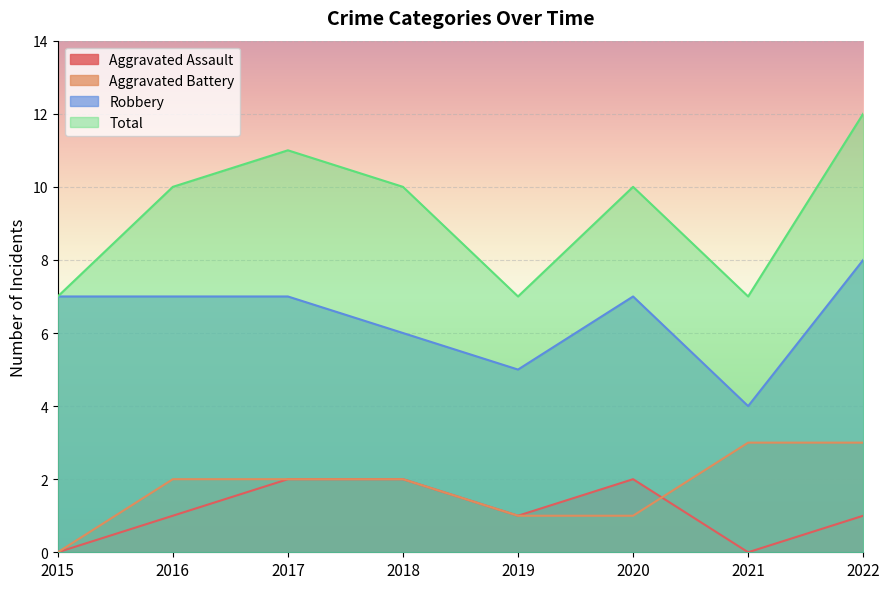

Which series has the largest total across all categories?

Total